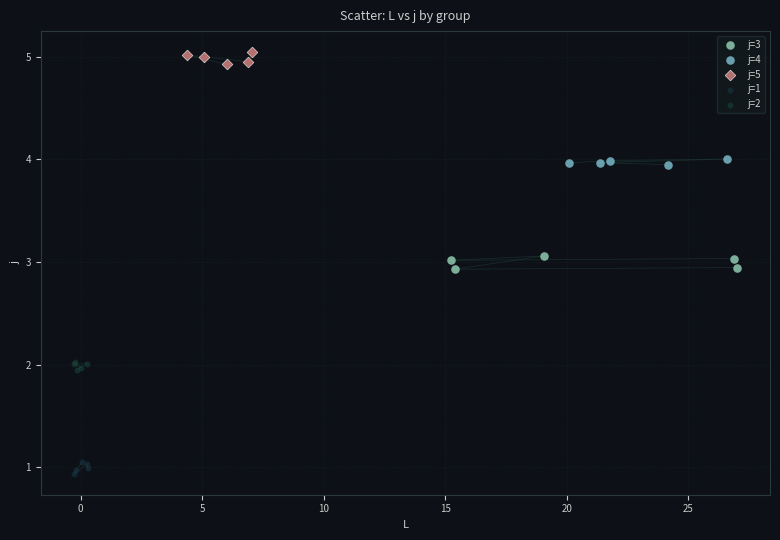

What are all the series names shown in the legend?

j=3, j=4, j=5, j=1, j=2